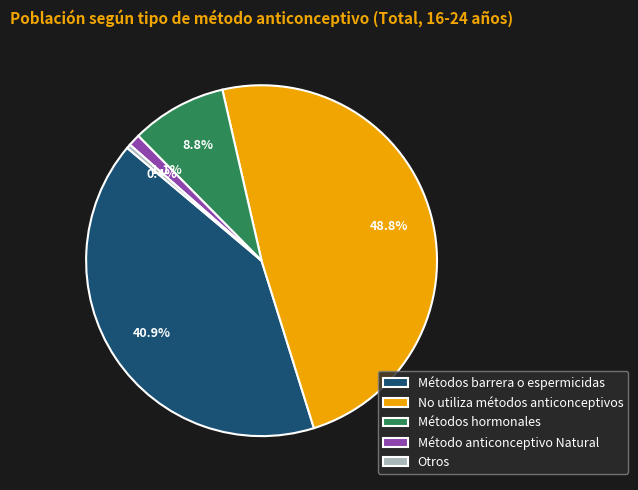

How many slices are in this pie chart?

5